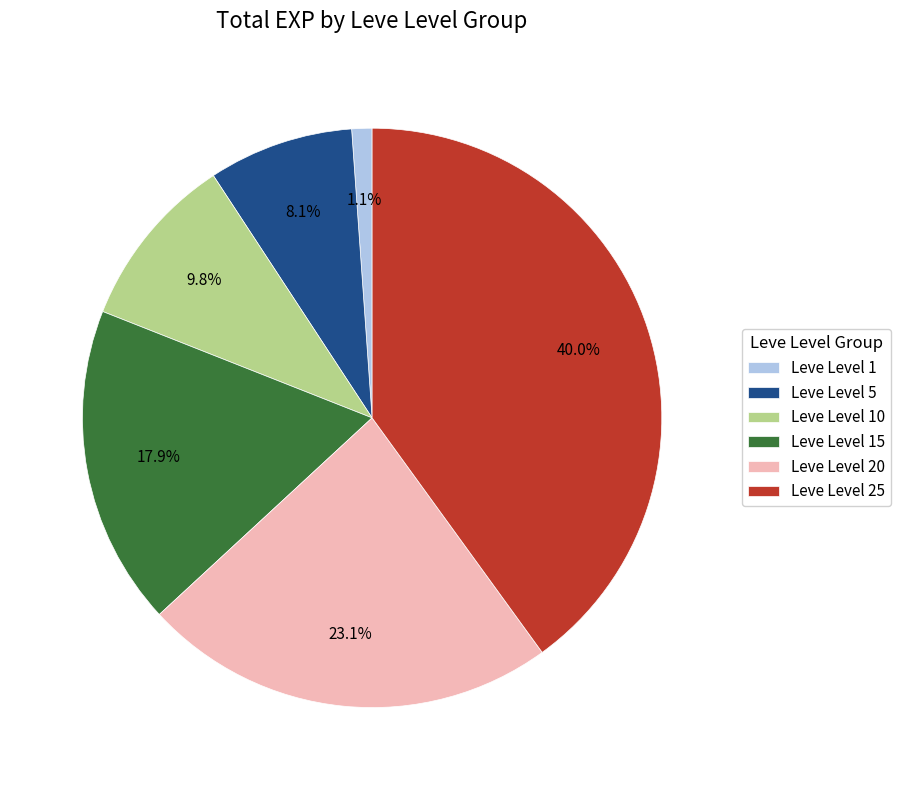

Approximately how many times larger is the value at Leve Level 20 compared to Leve Level 15?

1.3